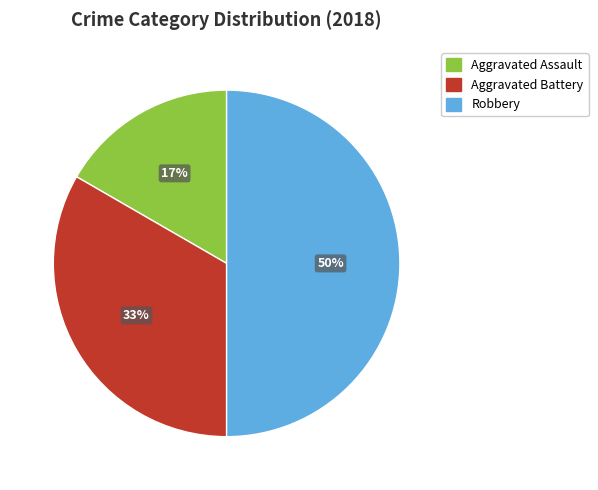

Between Aggravated Assault and Robbery, which is larger?

Robbery